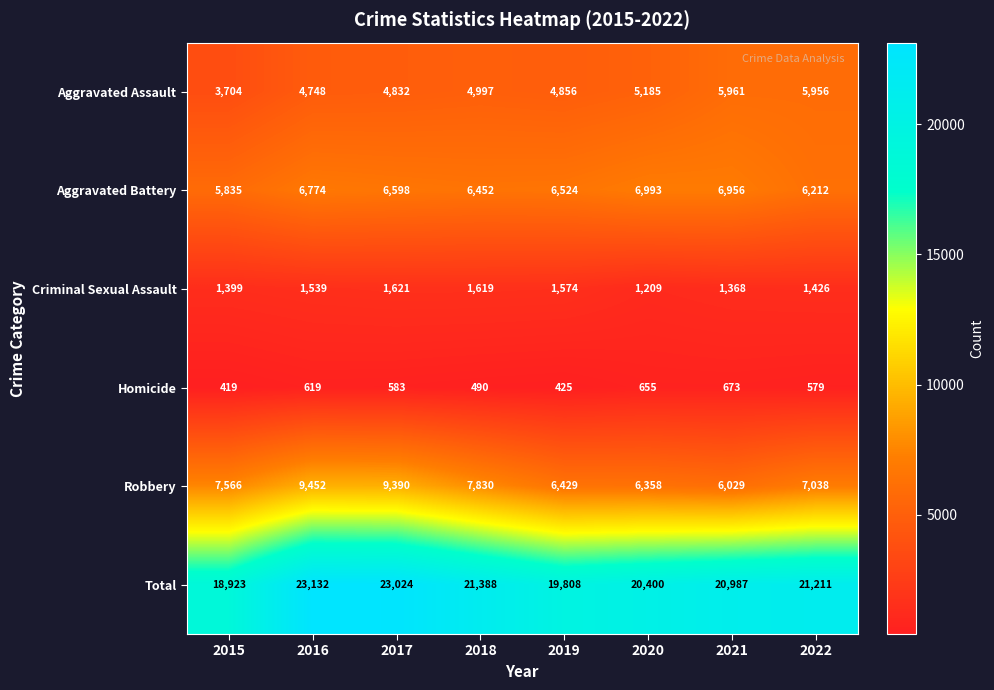

Which category has the lowest value across all series?

2015